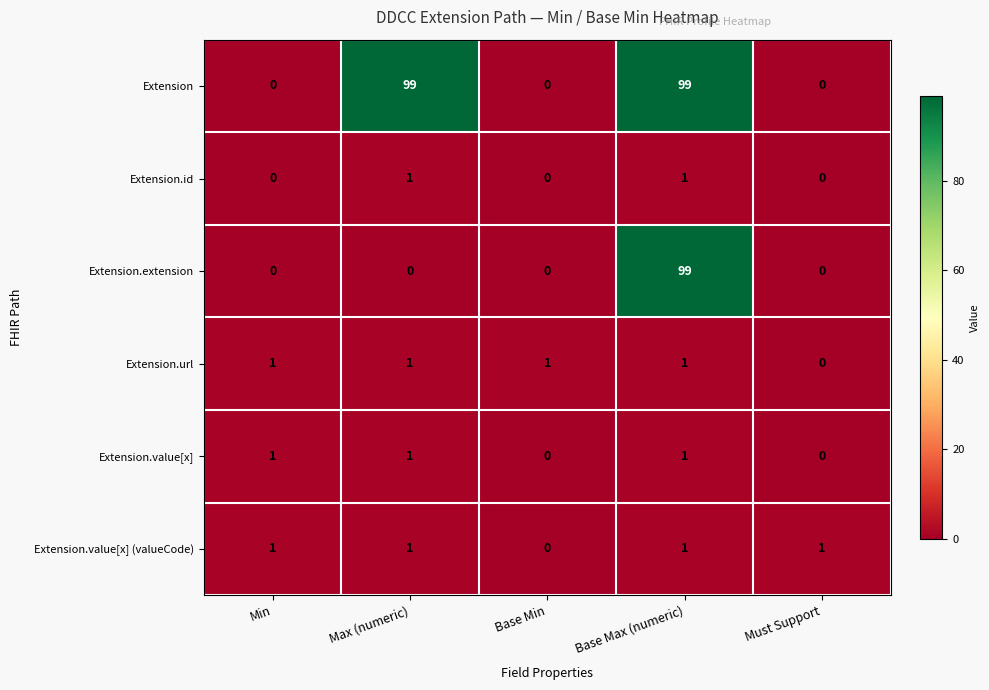

What is the spread (max minus min) of values at Base Max (numeric)?

98